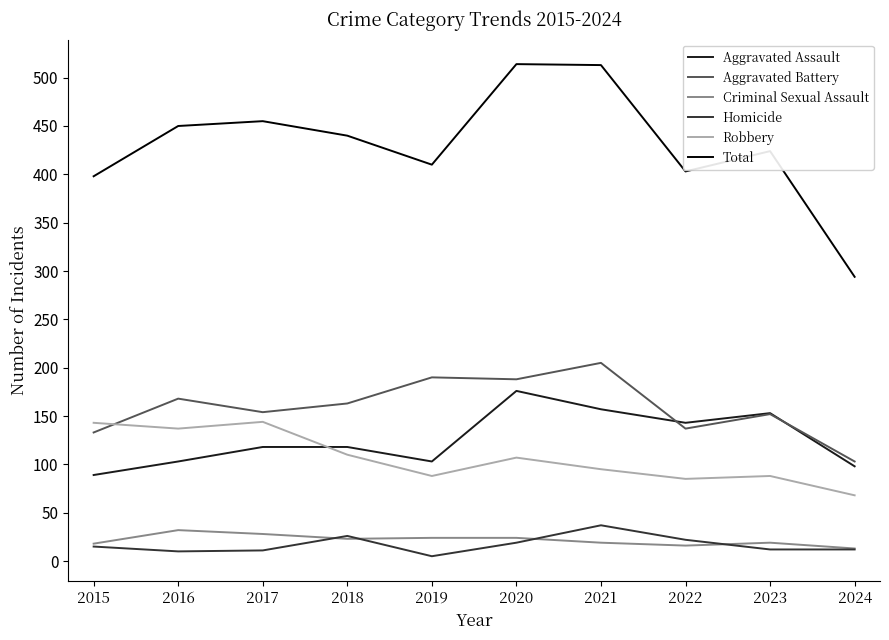

The value of Robbery at 2024 is 68. True or false?

True